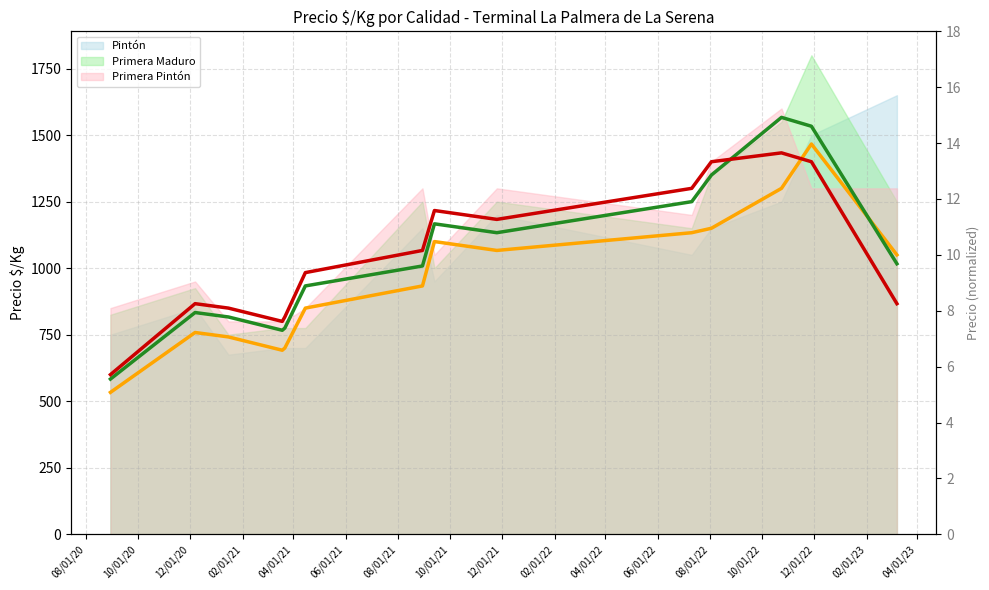

True or false: Primera Pintón (smooth) has more than 2 points higher than both neighbors.

True